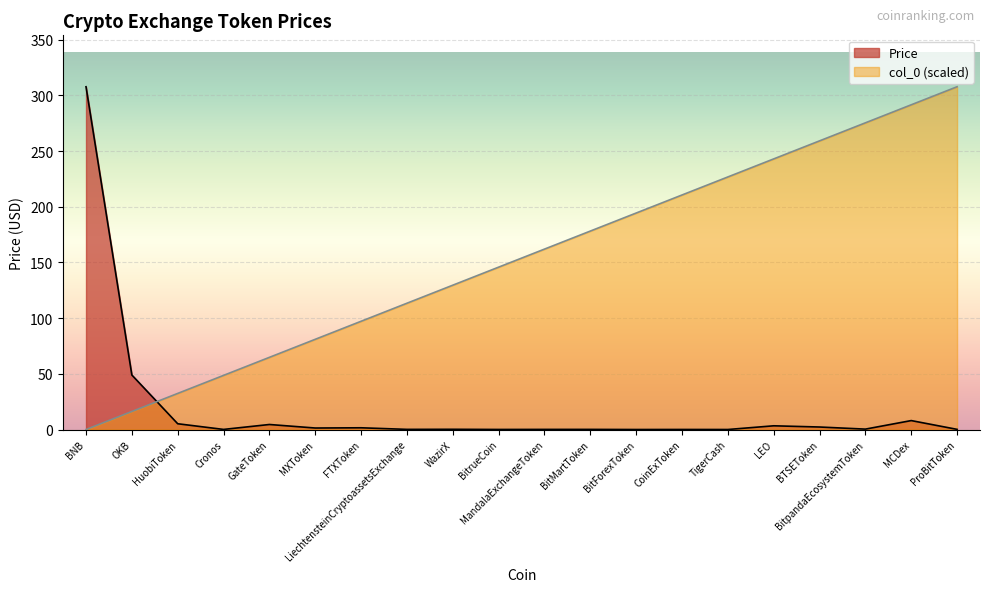

How many interior local valleys does the Price series have?

7